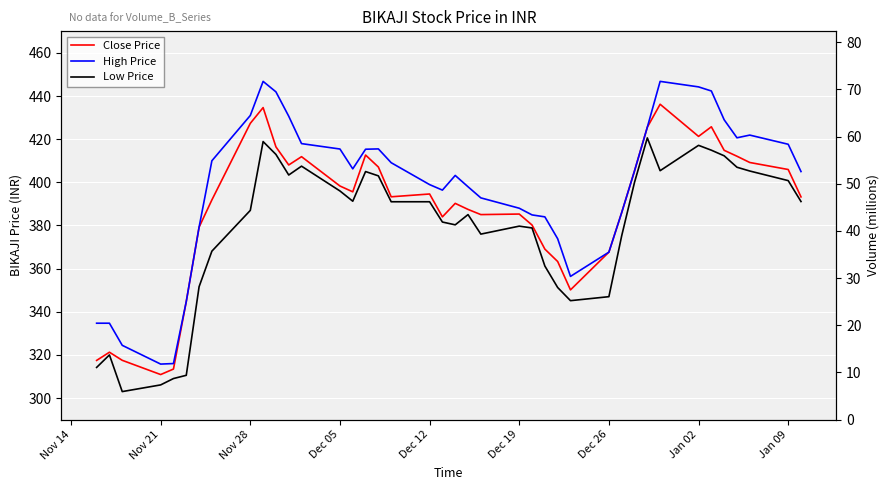

Reading right to left, extract all data points from this chart.

Close Price: 393.2	405.9	409.2	412.1	414.9	425.8	421.3	436.2	425.6	405.3	386.0	367.6	350.1	363.3	369.1	380.2	385.3	385.1	387.4	390.2	384.0	394.6	393.3	407.1	412.6	395.6	398.3	411.9	408.1	416.4	434.6	427.4	391.9	379.2	344.8	313.4	310.9	317.5	321.2	317.4
High Price: 405.0	417.6	421.9	420.6	429.0	442.4	444.2	446.8	425.6	405.3	386.0	367.6	356.4	373.9	384.0	384.9	388.0	392.8	397.9	403.2	396.4	398.9	409.1	415.5	415.4	406.2	415.4	417.9	430.6	441.9	446.8	431.0	410.0	379.2	344.8	316.0	315.8	324.4	334.7	334.7
Low Price: 391.1	400.8	405.2	407.0	412.3	414.9	417.1	405.4	420.6	400.0	375.2	347.0	345.1	351.2	361.2	378.9	379.7	376.0	385.1	380.3	381.6	391.0	391.0	403.0	405.0	391.2	396.0	407.5	403.4	412.9	418.9	387.0	368.1	351.6	310.6	309.1	306.1	303.0	320.0	314.2